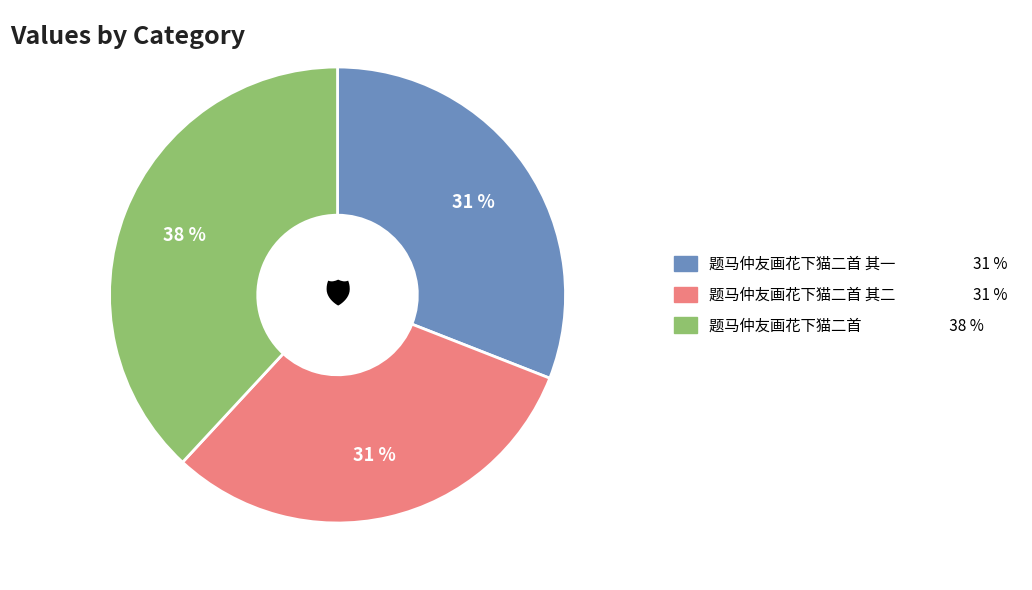

What is the ratio of the value at 题马仲友画花下猫二首 其一 31 % to the value at 题马仲友画花下猫二首 其二 31 %?

1.0